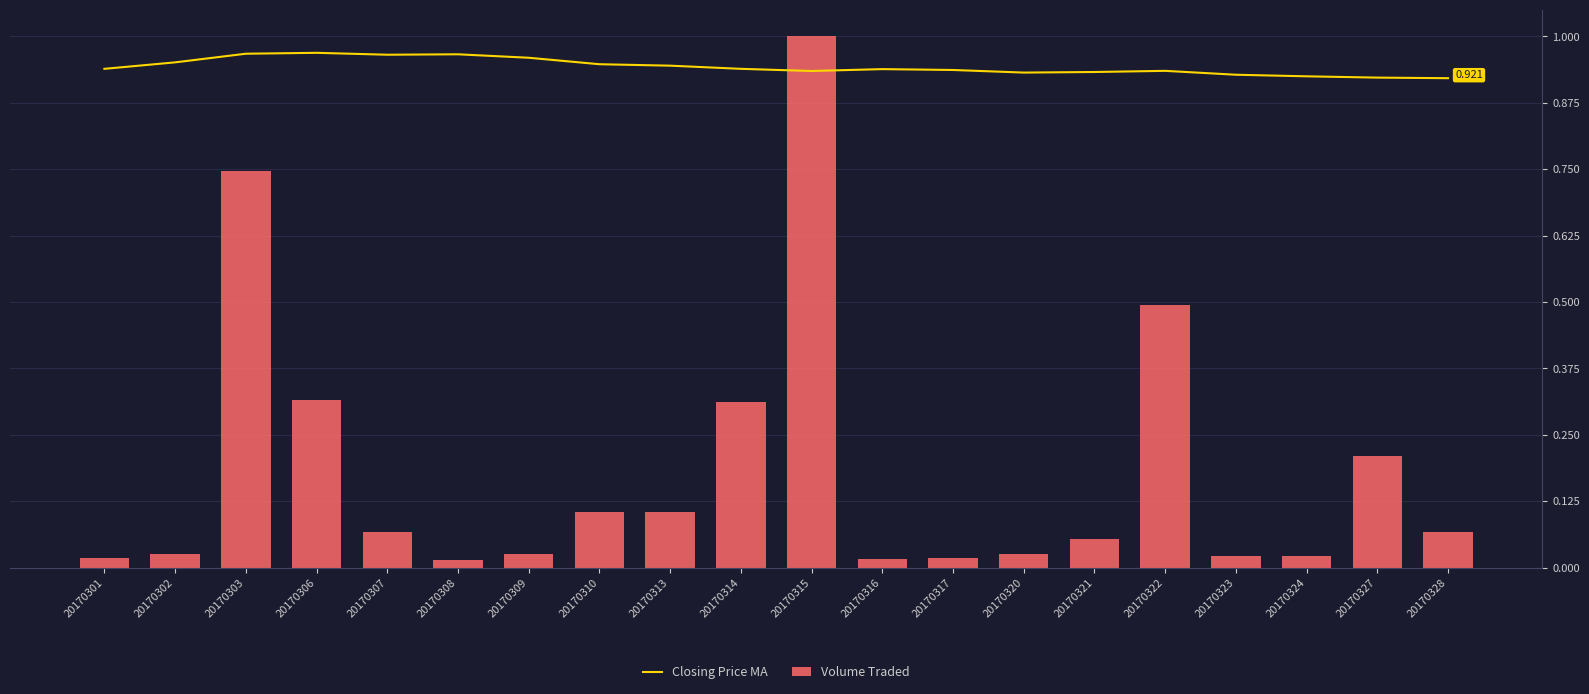

Reading left to right, transcribe all the data shown in this chart.

Closing Price MA: 0.9	1.0	1.0	1.0	1.0	1.0	1.0	0.9	0.9	0.9	0.9	0.9	0.9	0.9	0.9	0.9	0.9	0.9	0.9	0.9
Volume Traded: 0.0	0.0	0.7	0.3	0.1	0.0	0.0	0.1	0.1	0.3	1.0	0.0	0.0	0.0	0.1	0.5	0.0	0.0	0.2	0.1